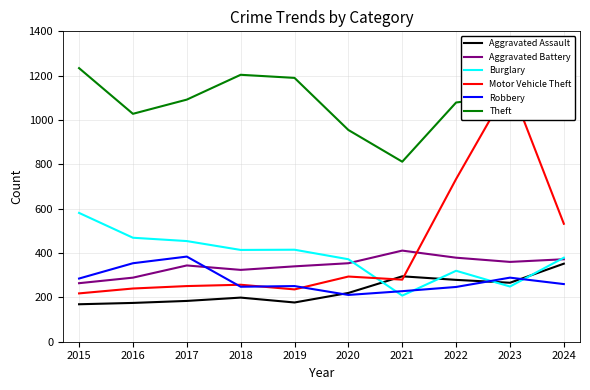

Reading left to right, list all the values displayed in this chart.

Aggravated Assault: 2015=169	2016=175	2017=184	2018=199	2019=177	2020=220	2021=295	2022=279	2023=266	2024=352
Aggravated Battery: 2015=264	2016=289	2017=344	2018=324	2019=340	2020=354	2021=411	2022=379	2023=360	2024=372
Burglary: 2015=581	2016=469	2017=454	2018=414	2019=415	2020=372	2021=208	2022=320	2023=249	2024=379
Motor Vehicle Theft: 2015=218	2016=240	2017=251	2018=257	2019=236	2020=294	2021=280	2022=734	2023=1159	2024=532
Robbery: 2015=285	2016=354	2017=384	2018=248	2019=251	2020=211	2021=228	2022=247	2023=289	2024=260
Theft: 2015=1234	2016=1028	2017=1092	2018=1204	2019=1190	2020=955	2021=812	2022=1079	2023=1110	2024=1222